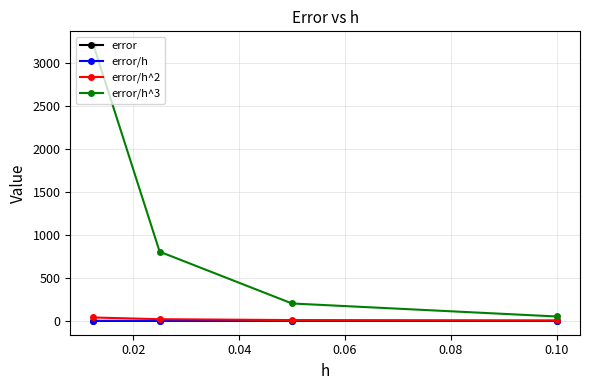

True or false: error has more than 1 interior local peaks.

False